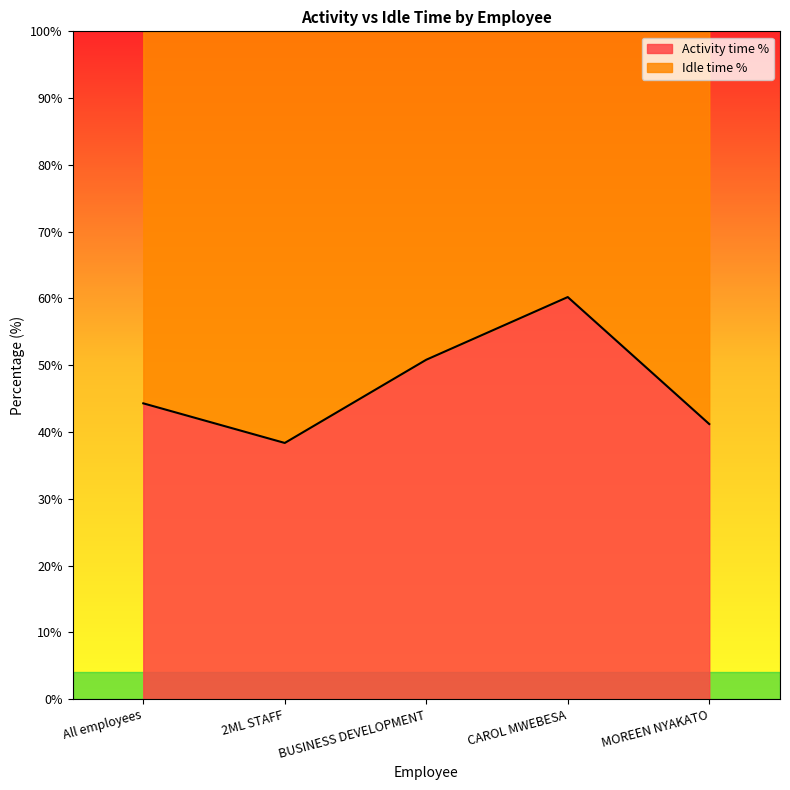

What is the label of the 4th point from the right?

2ML STAFF